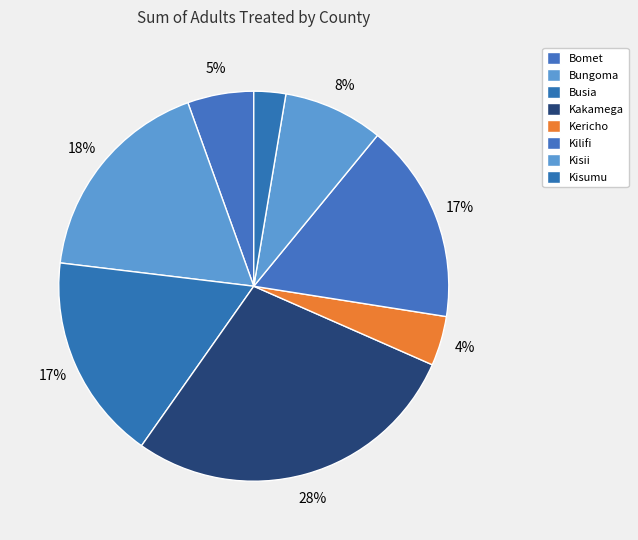

The Kakamega slice represents 39% of the pie. True or false?

False